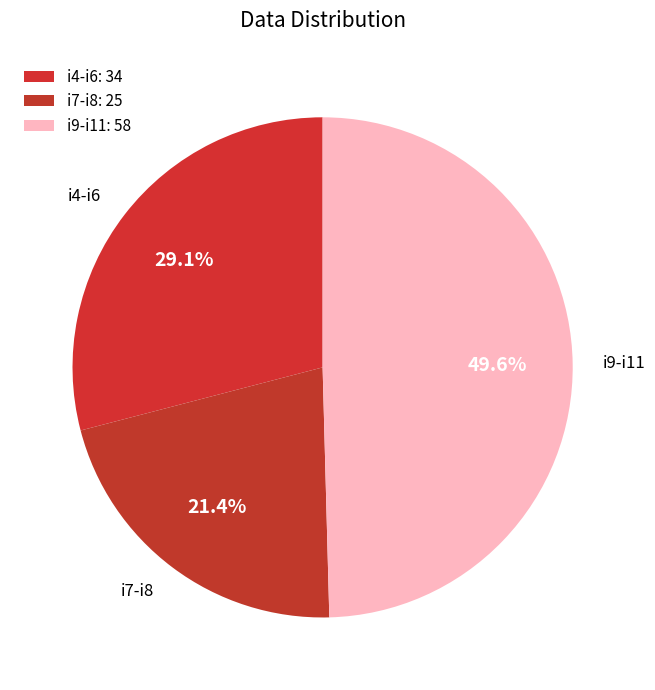

Does any single category account for the majority?

No